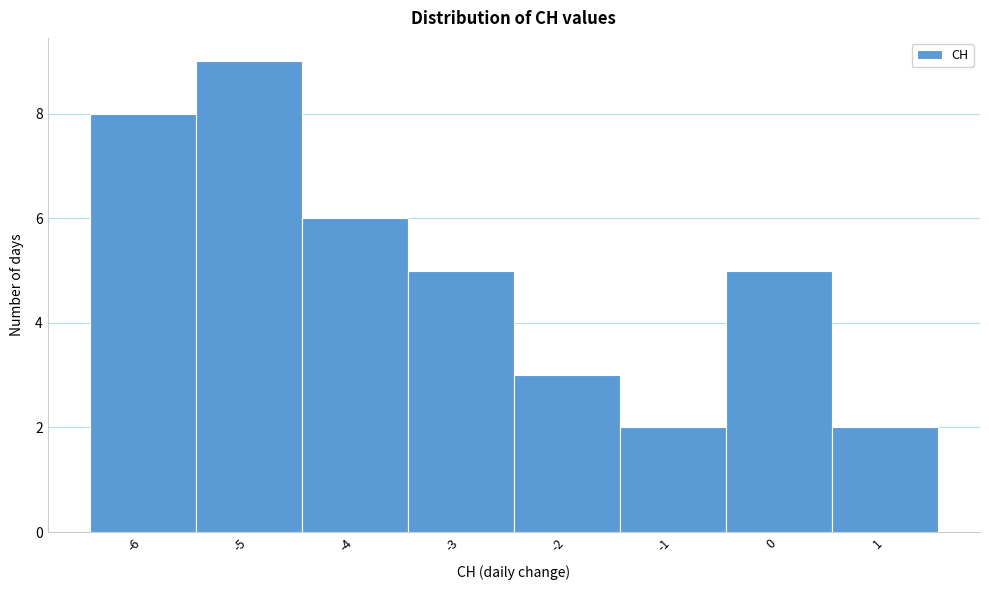

Reading left to right, transcribe this chart: for each bar, give the range it covers on the x-axis and its height. The values are not printed on the chart, so give them approximately, as read against the axis.

-6.5 to -5.5: 8
-5.5 to -4.5: 9
-4.5 to -3.5: 6
-3.5 to -2.5: 5
-2.5 to -1.5: 3
-1.5 to -0.5: 2
-0.5 to 0.5: 5
0.5 to 1.5: 2